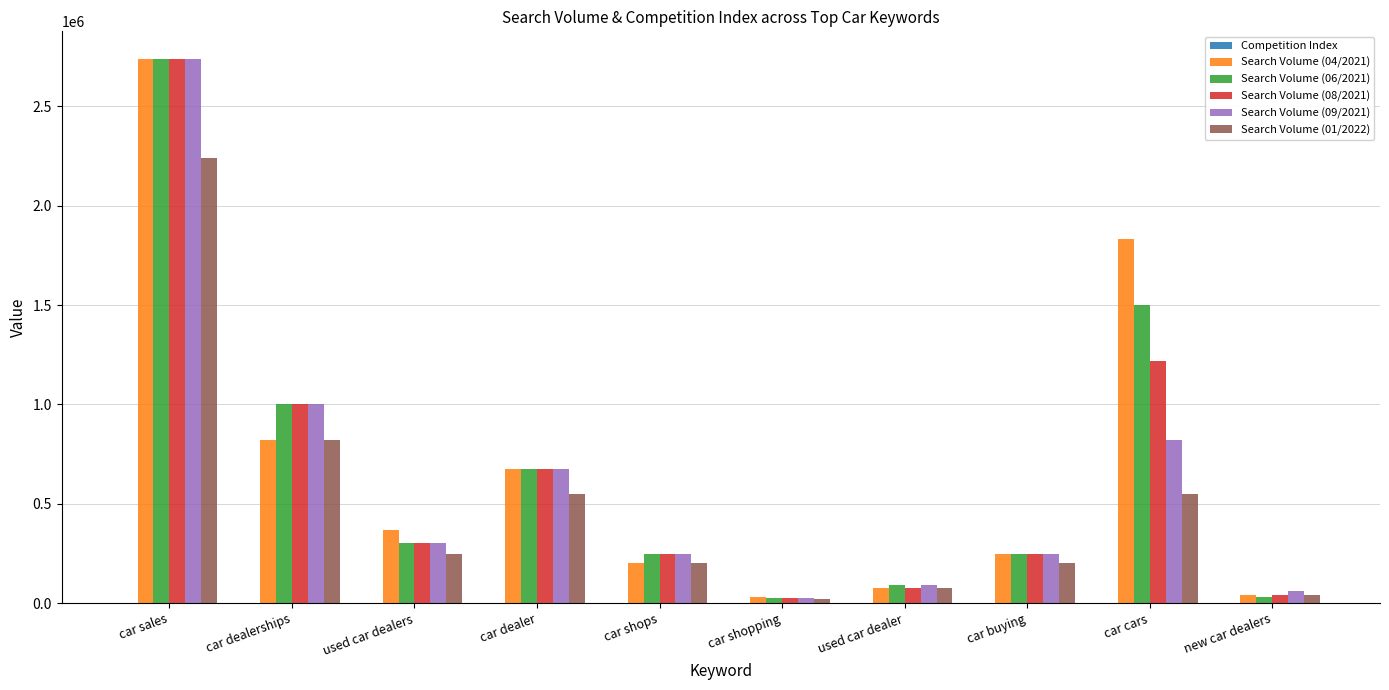

Is the value of Search Volume (01/2022) at car buying greater than the value of Search Volume (08/2021) at car shopping?

Yes